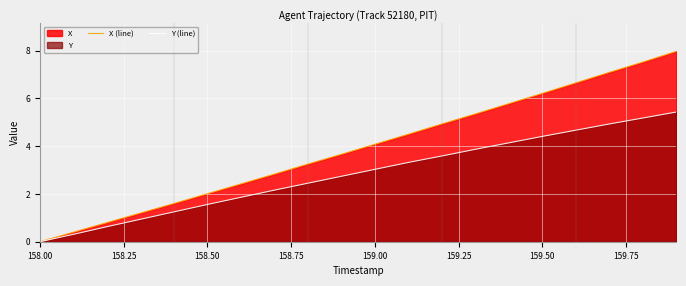

List the series in order of their peak value, highest first.

X (line), Y (line)